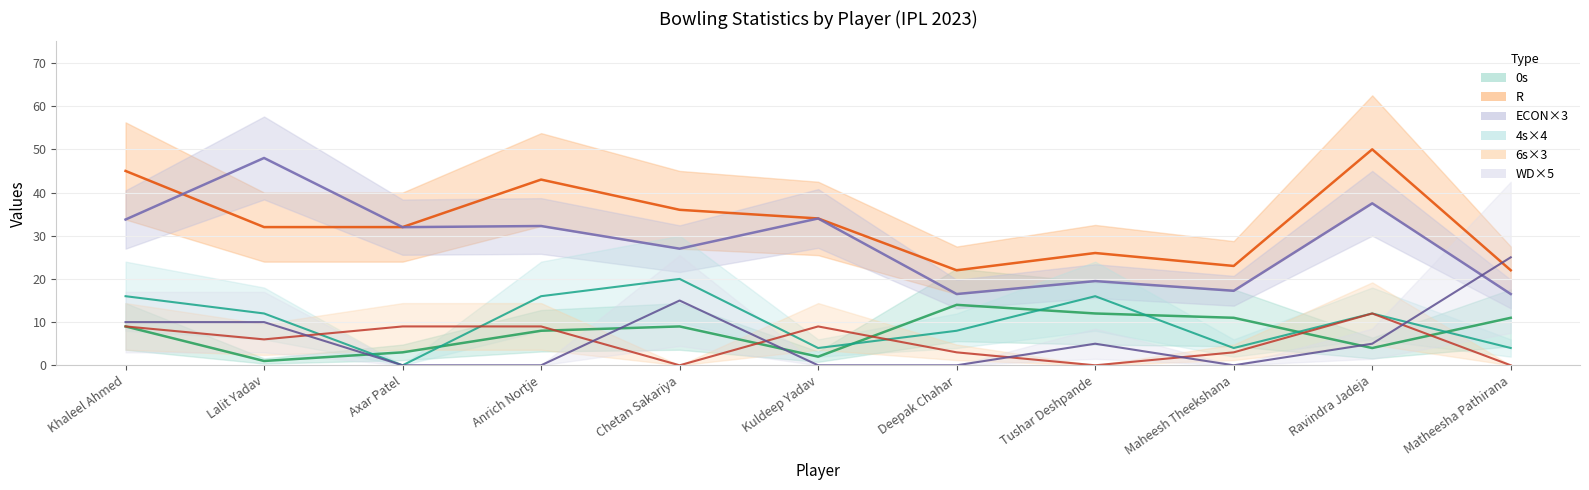

Reading right to left, list all the values displayed in this chart.

ECON: 16.5	37.5	17.2	19.5	16.5	34.0	27.0	32.2	32.0	48.0	33.8
R: 22.0	50.0	23.0	26.0	22.0	34.0	36.0	43.0	32.0	32.0	45.0
0s: 11.0	4.0	11.0	12.0	14.0	2.0	9.0	8.0	3.0	1.0	9.0
4s: 4.0	12.0	4.0	16.0	8.0	4.0	20.0	16.0	0.0	12.0	16.0
6s: 0.0	12.0	3.0	0.0	3.0	9.0	0.0	9.0	9.0	6.0	9.0
WD: 25.0	5.0	0.0	5.0	0.0	0.0	15.0	0.0	0.0	10.0	10.0